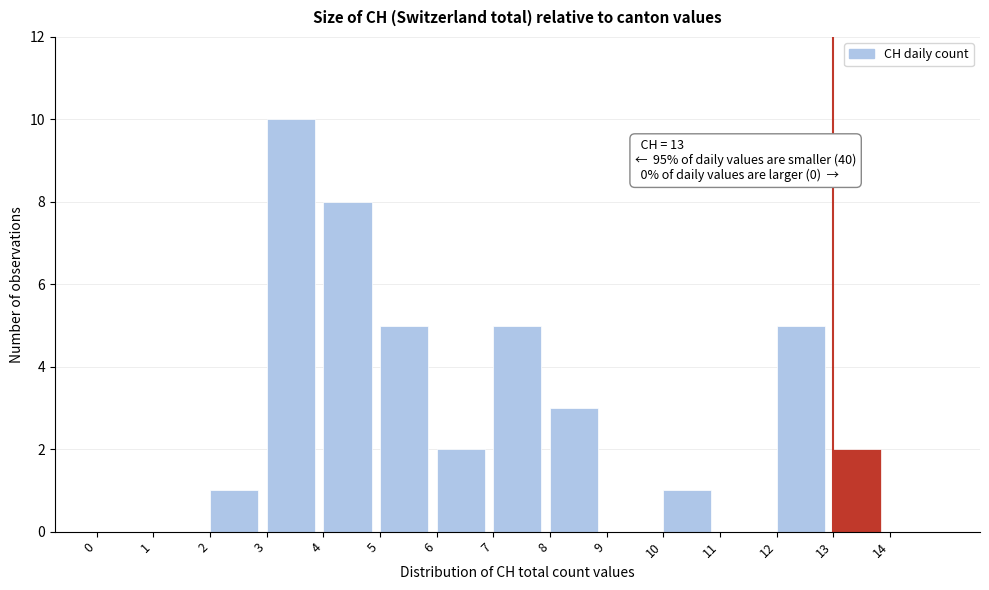

Over which range of the x-axis is the bar tallest?

3 to 4